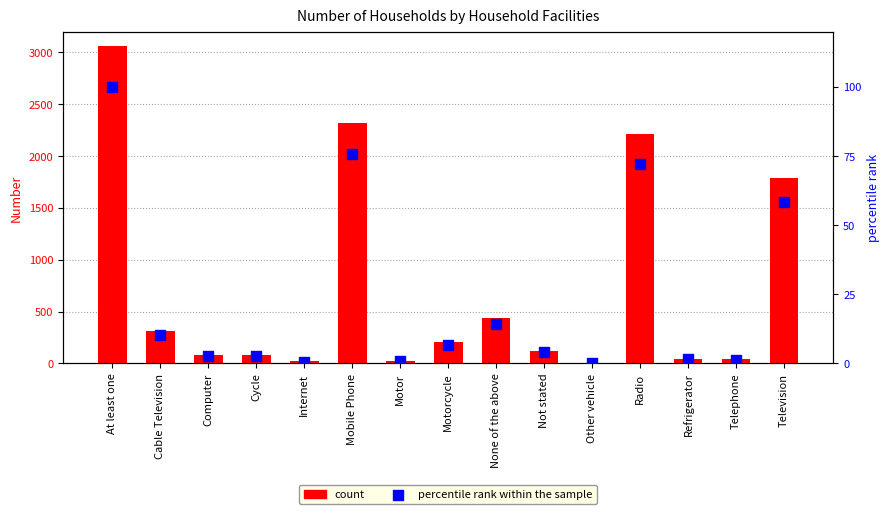

At which category is the sum across all series the highest?

At least one